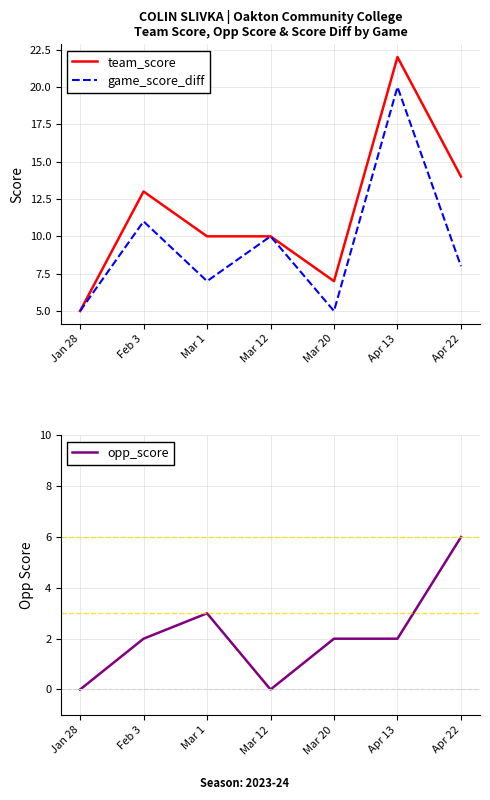

True or false: game_score_diff has more than 0 interior local peaks.

True